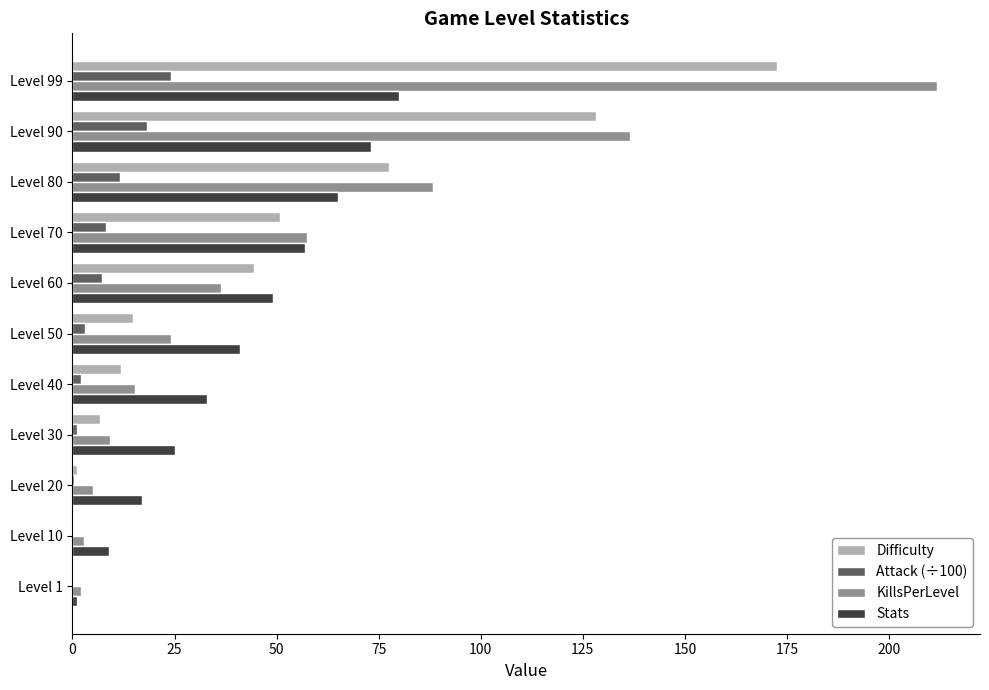

What is the average value of the Attack (÷100) series?

6.9